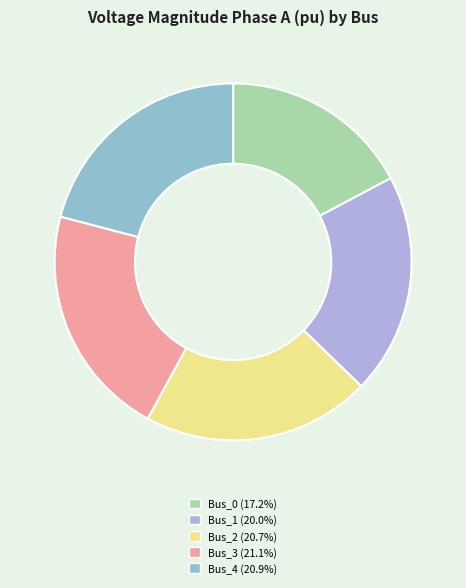

To the nearest percent, what is the average slice percentage?

20%